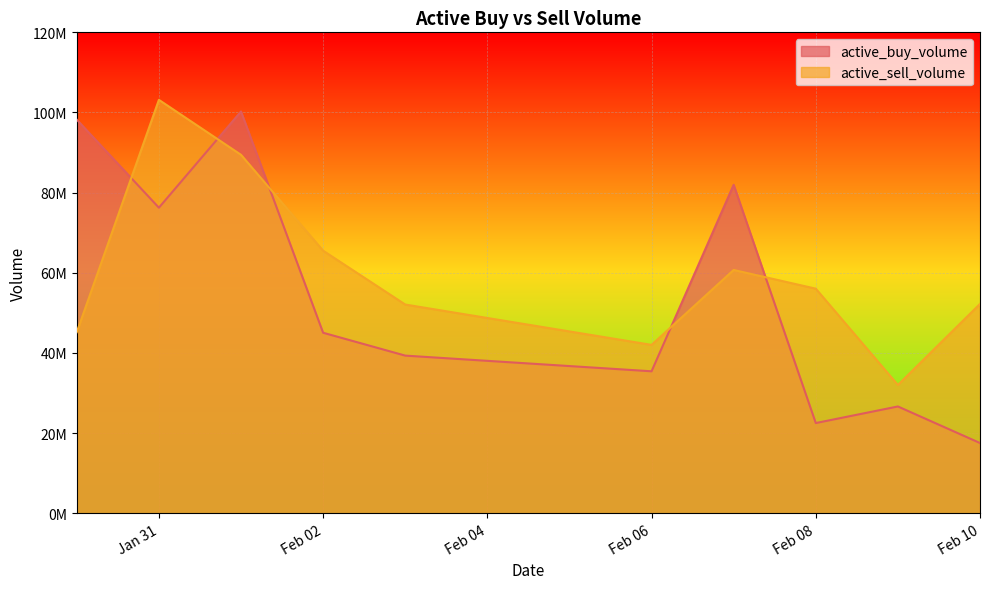

Is it true that active_buy_volume equals 12026870 at Feb 10?

False